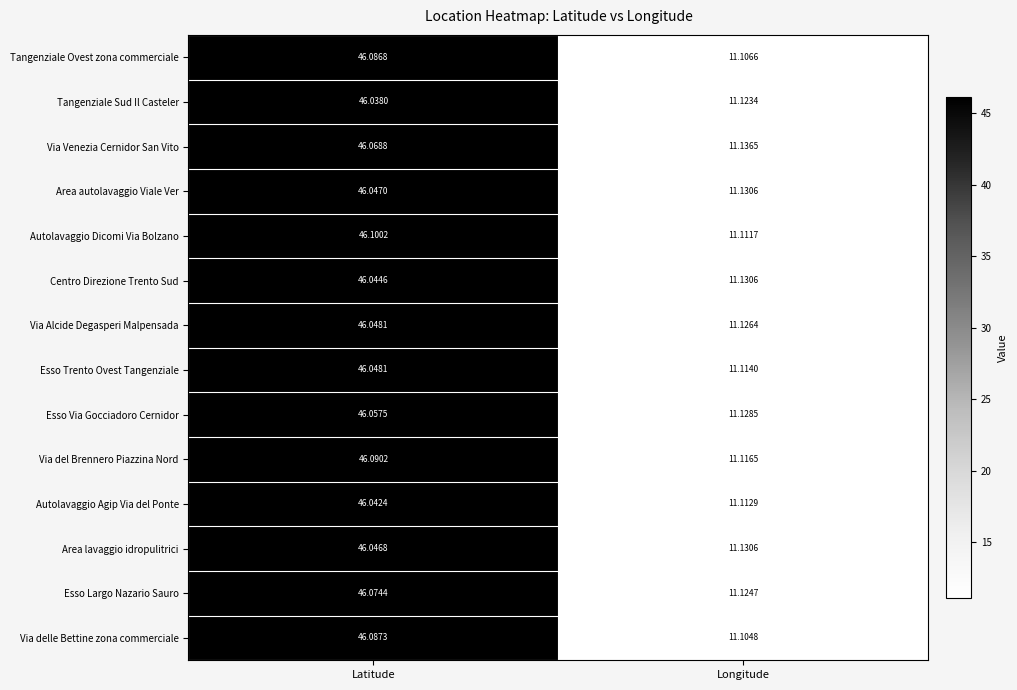

Count the number of categories in the chart.

2